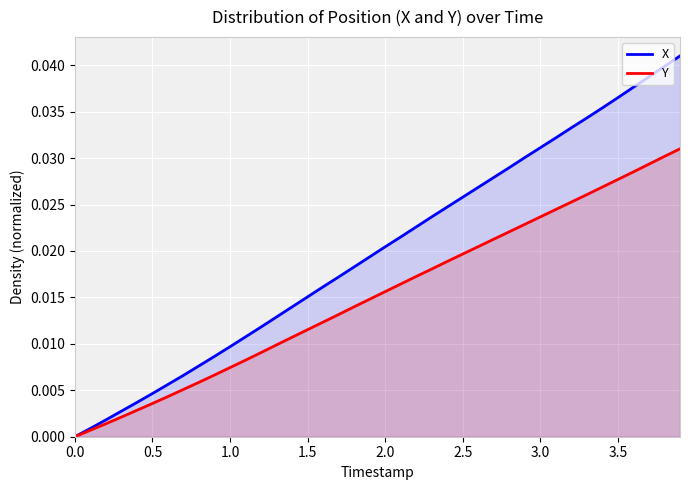

List the series in order of their peak value, lowest first.

Y, X